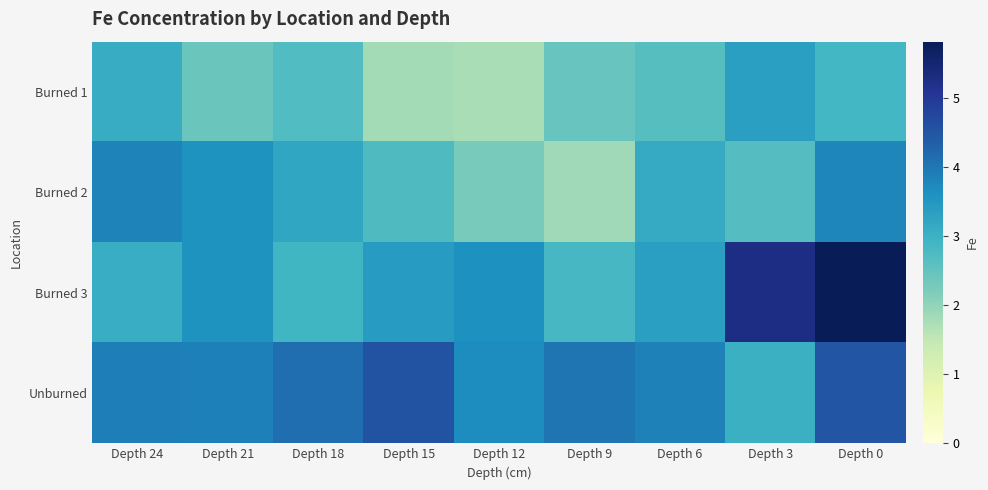

Which series has the largest range (max minus min)?

Burned 3